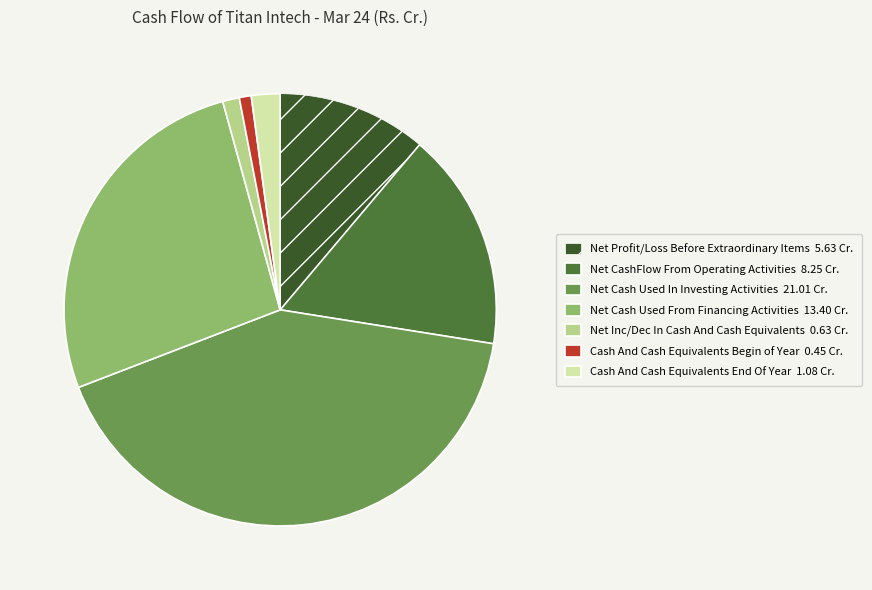

Which has a higher value, Cash And Cash Equivalents End Of Year 1.08 Cr. or Net Cash Used From Financing Activities 13.40 Cr.?

Net Cash Used From Financing Activities 13.40 Cr.